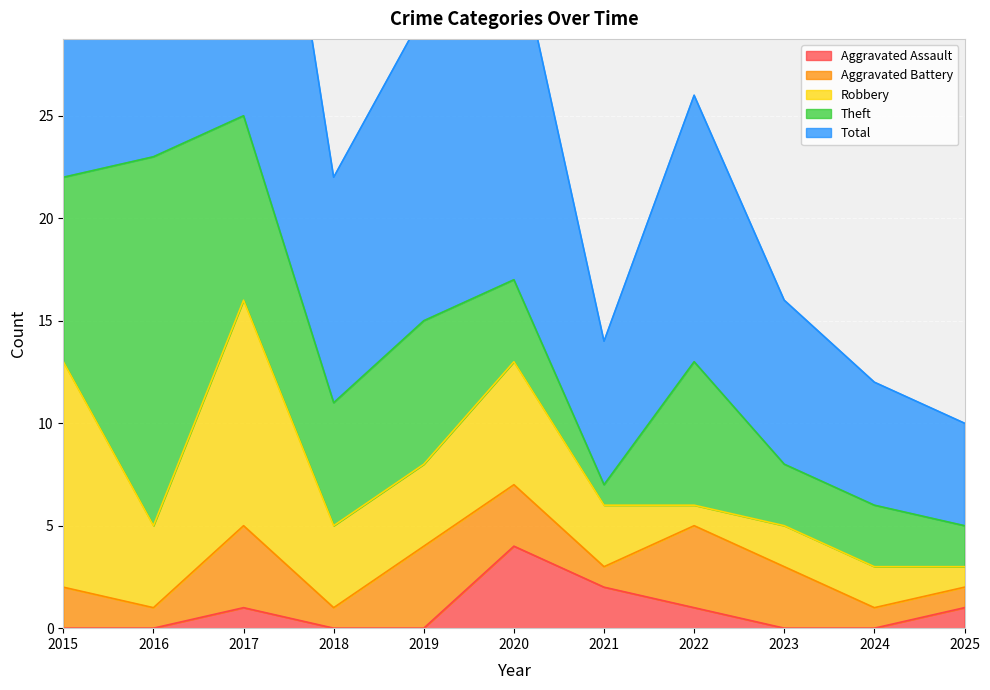

What is the sum of all Total values?

153